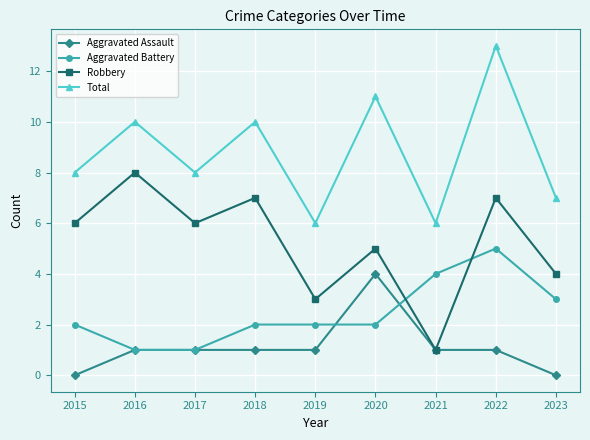

Rank the series at 2018 from lowest to highest value.

Aggravated Assault, Aggravated Battery, Robbery, Total